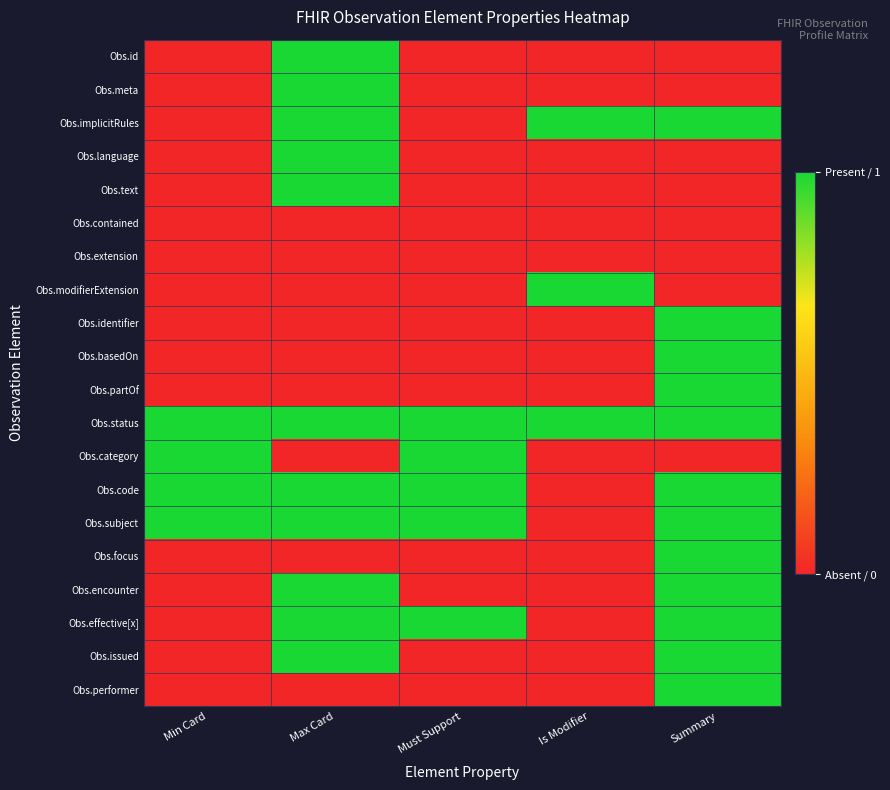

Which series has the widest spread of values?

Obs.id